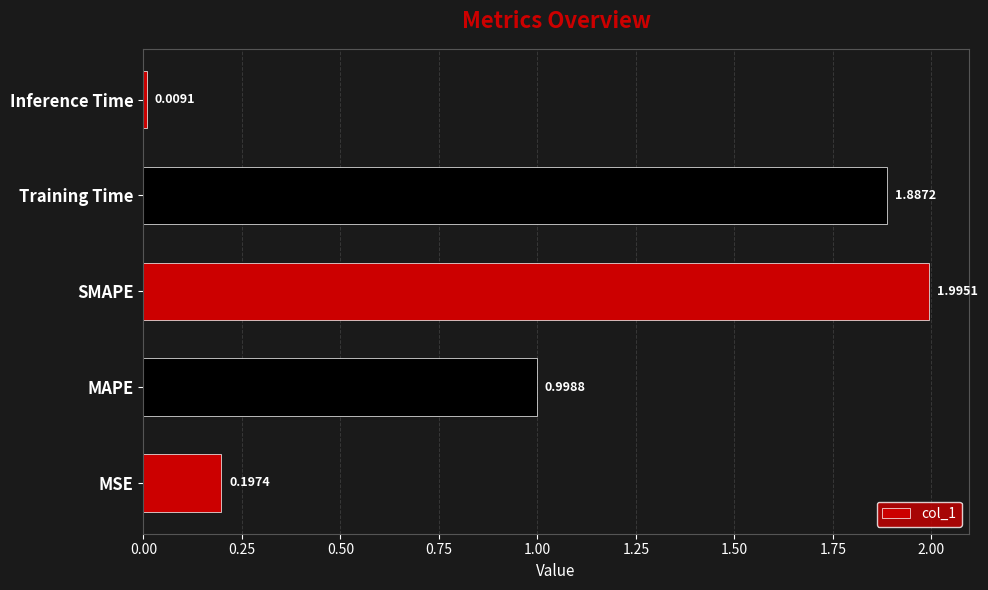

Where is the data nearest to the value 1?

MAPE